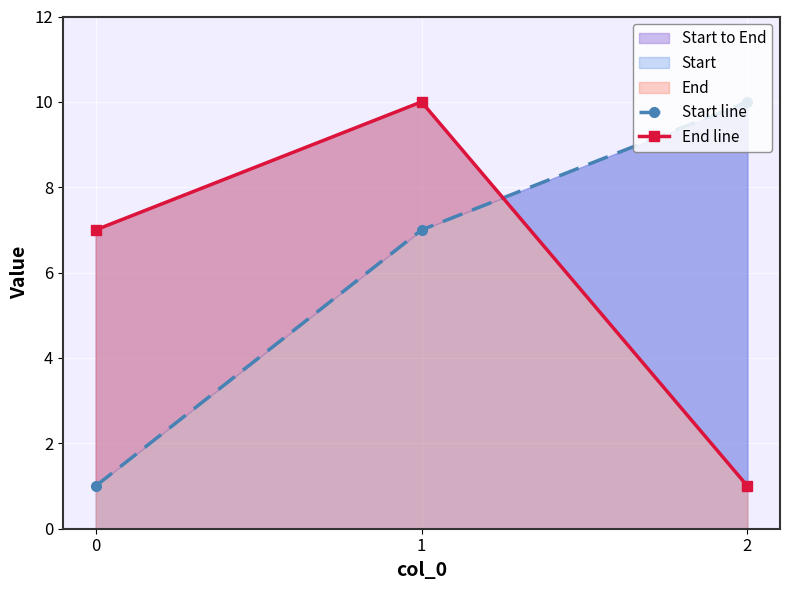

What is the value of the End line point at the 2nd from the left?

10